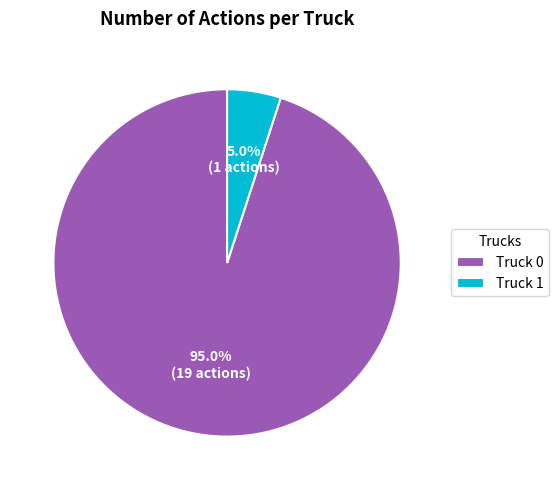

Which slice is the largest?

Truck 0